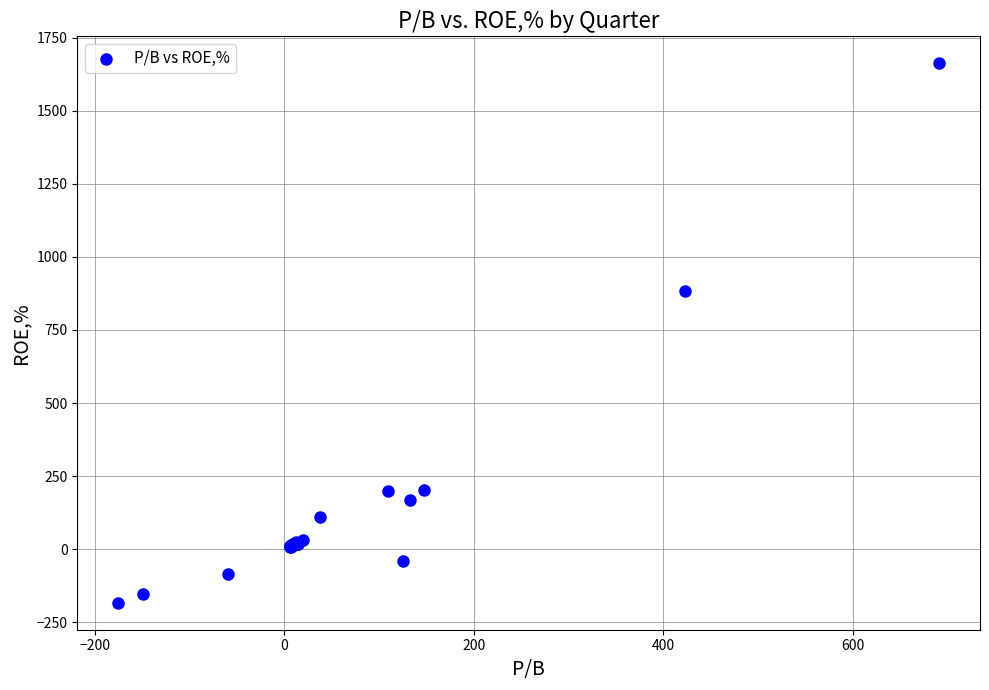

What Y value in the scatter plot is closest to 739?

882.3